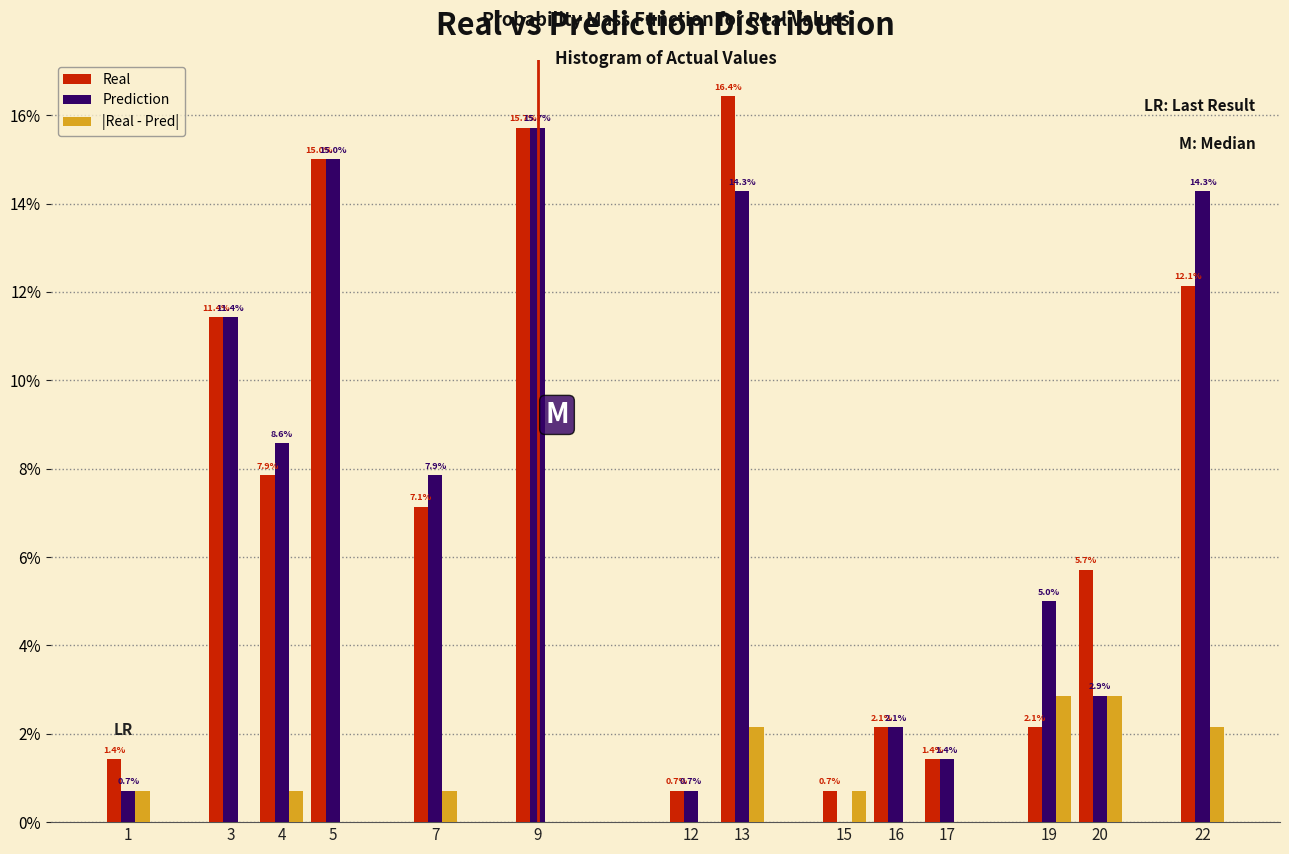

Reading left to right, what are all the values shown in this chart?

Real: 1=1.4	3=11.4	4=7.9	5=15.0	7=7.1	9=15.7	12=0.7	13=16.4	15=0.7	16=2.1	17=1.4	19=2.1	20=5.7	22=12.1
Prediction: 1=0.7	3=11.4	4=8.6	5=15.0	7=7.9	9=15.7	12=0.7	13=14.3	15=0.0	16=2.1	17=1.4	19=5.0	20=2.9	22=14.3
|Real - Pred|: 1=0.7	3=0.0	4=0.7	5=0.0	7=0.7	9=0.0	12=0.0	13=2.1	15=0.7	16=0.0	17=0.0	19=2.9	20=2.9	22=2.1